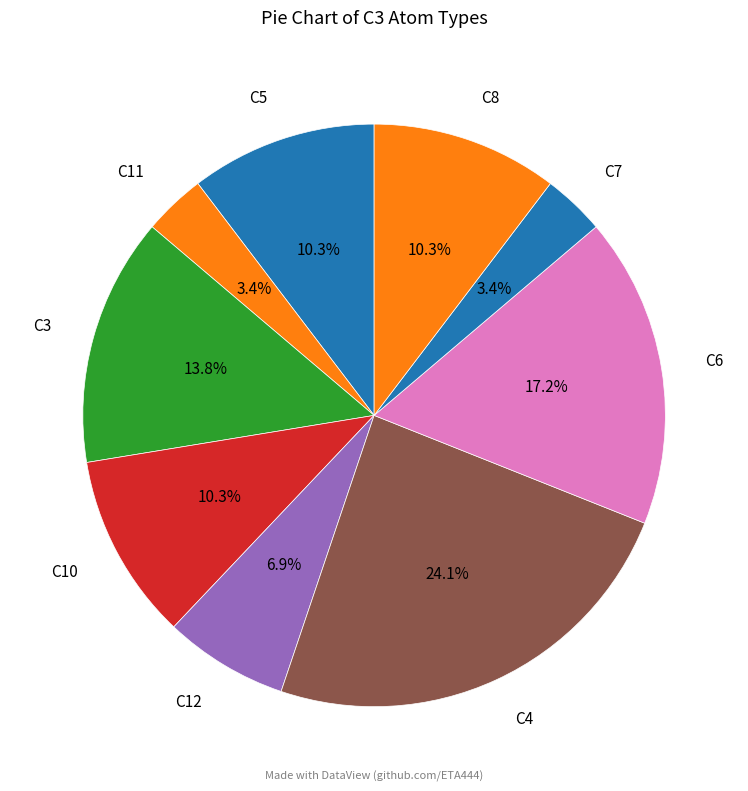

Is there a majority slice in this chart?

No